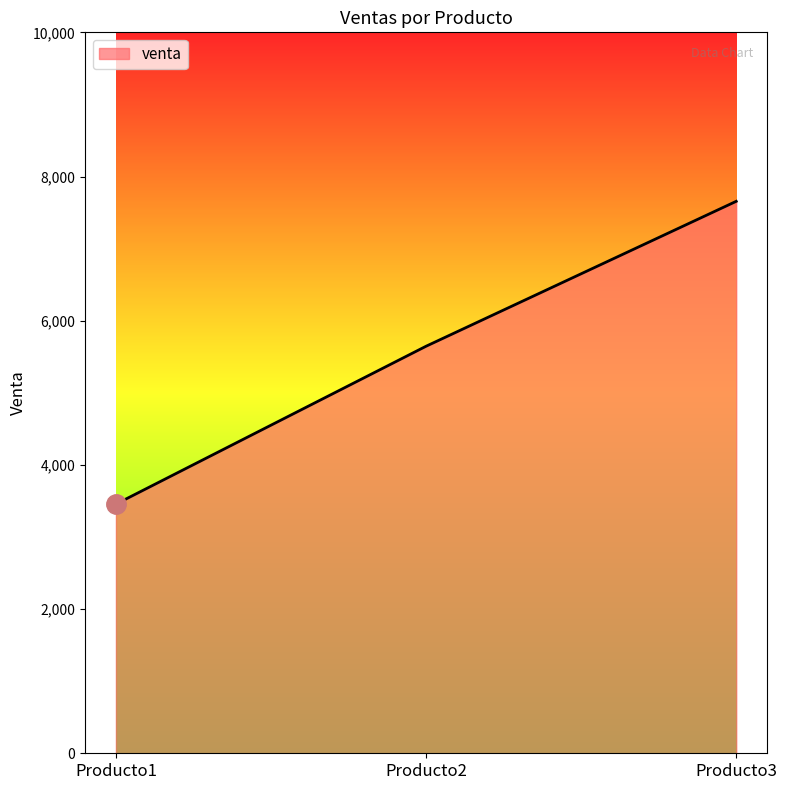

Approximately how many times larger is the value at Producto3 compared to Producto2?

1.4